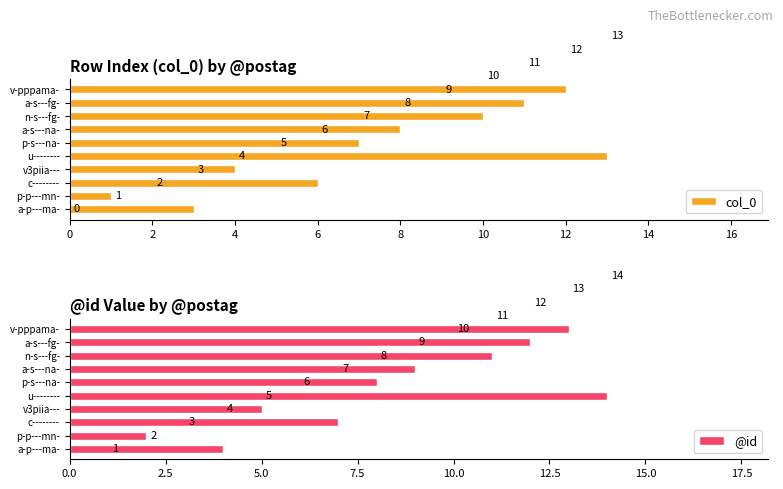

What is the total value across all series at a-s---fg-?

23